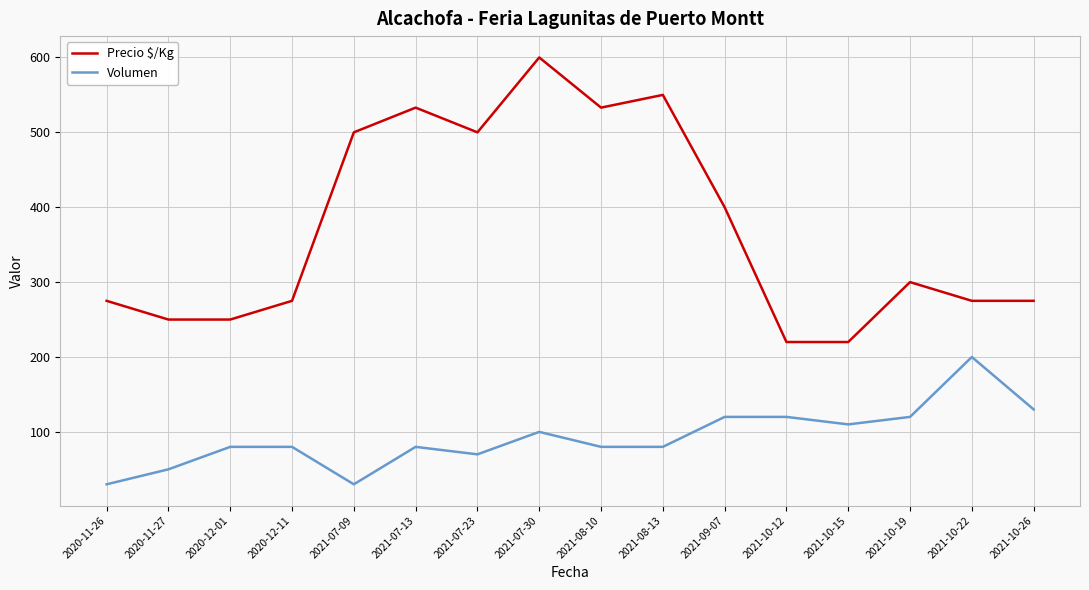

What are all the series names shown in the legend?

Precio $/Kg, Volumen